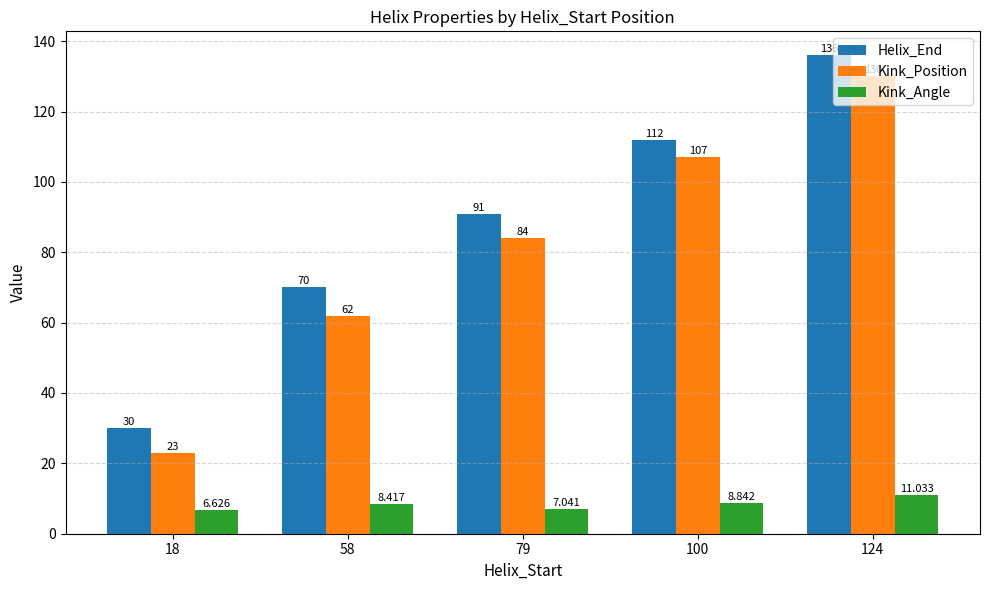

What is the minimum value for Kink_Angle?

6.6